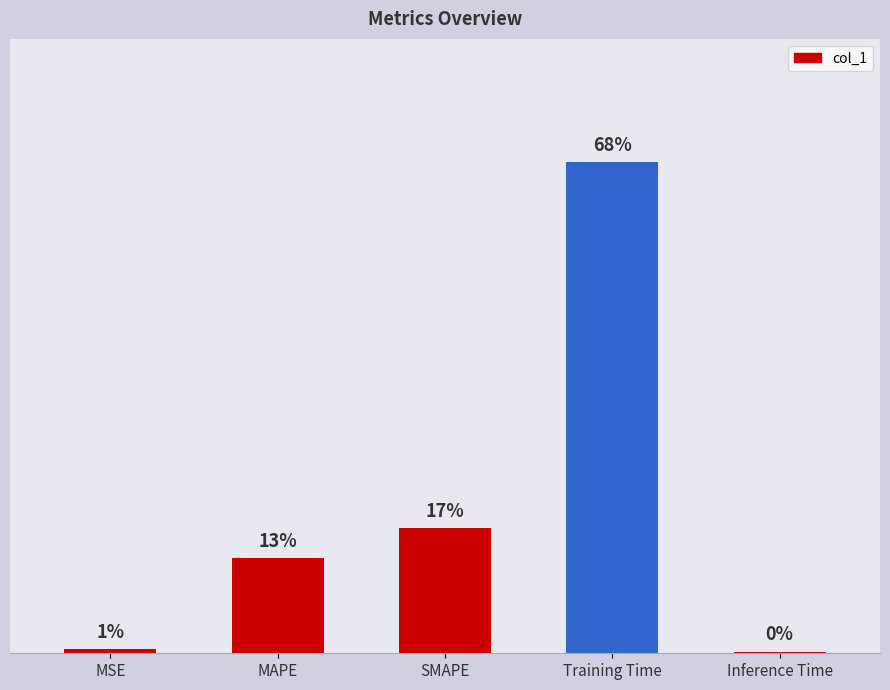

True or false: the data shows 3.6 at Training Time.

False